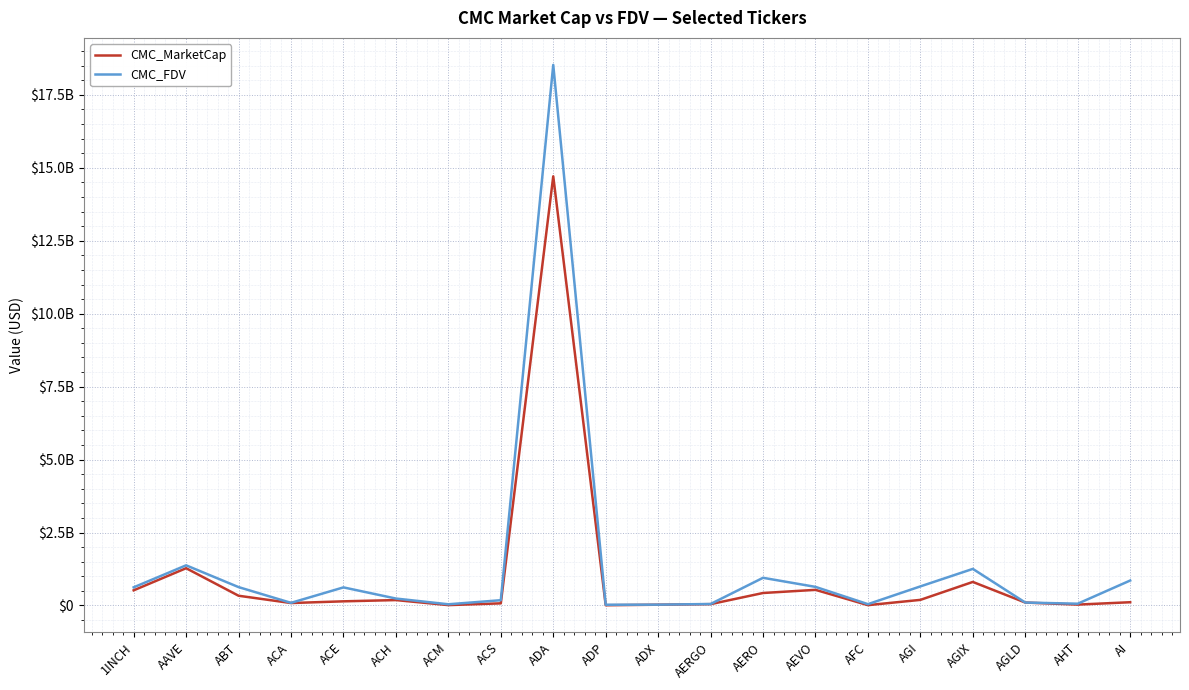

Is this an area chart (filled region under the line)?

No